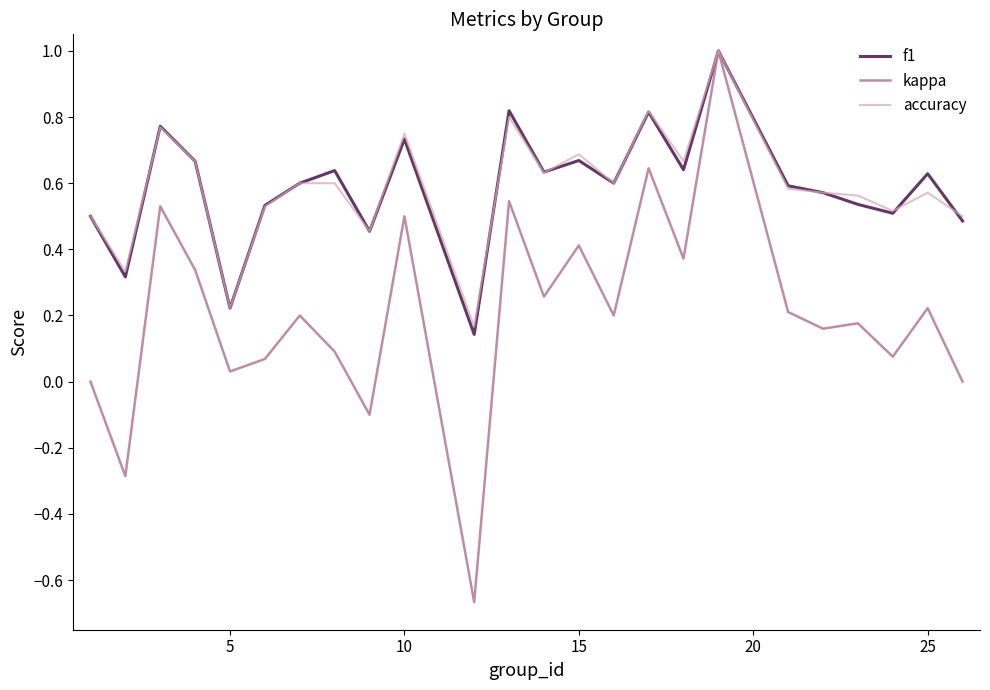

In f1, how many points are higher than both neighbors (excluding endpoints)?

8